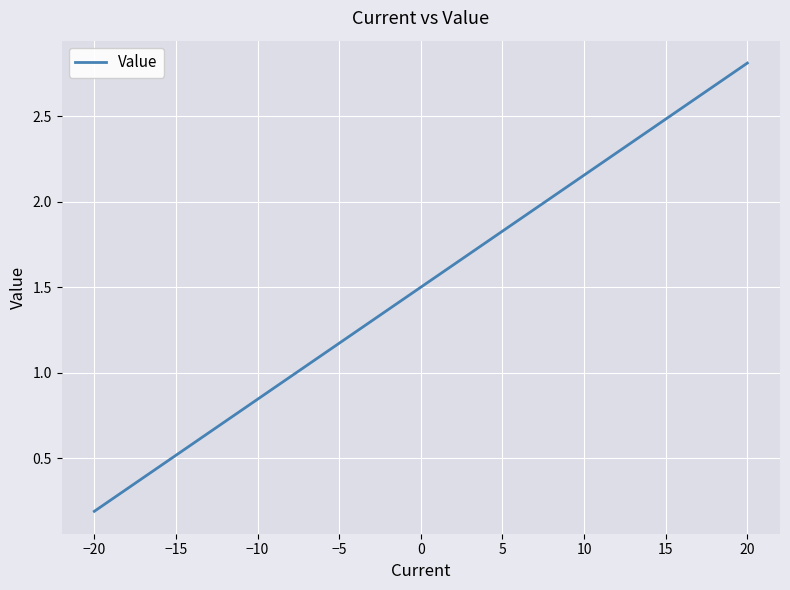

What is the maximum value shown in the chart?

2.8